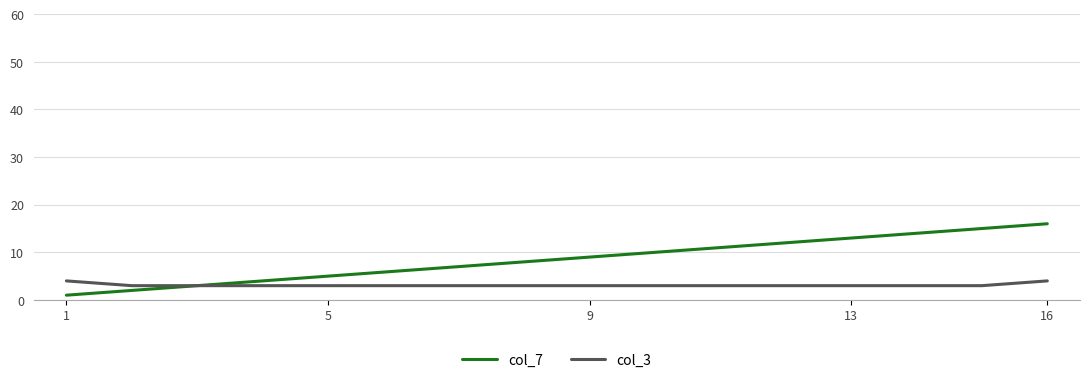

Which series has the largest total across all categories?

col_7